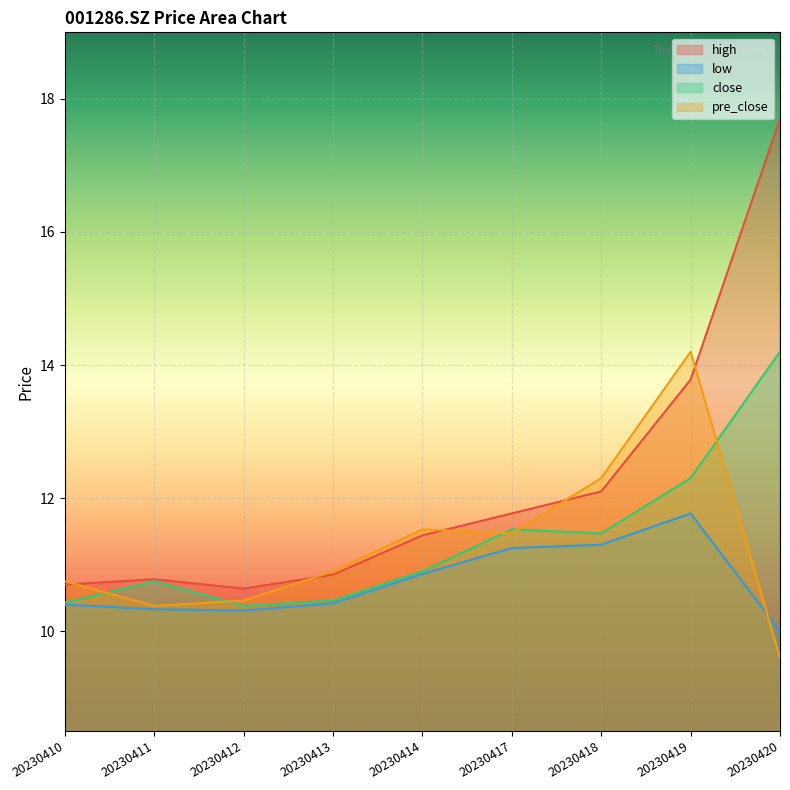

At how many categories does at least one series exceed 11?

5